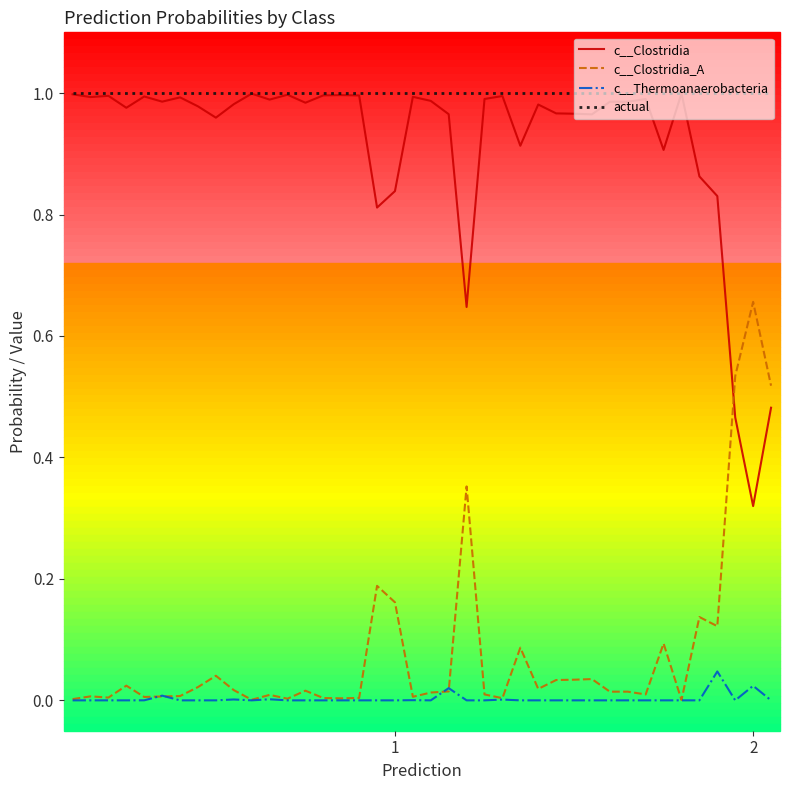

At how many categories does at least one series exceed 0?

40